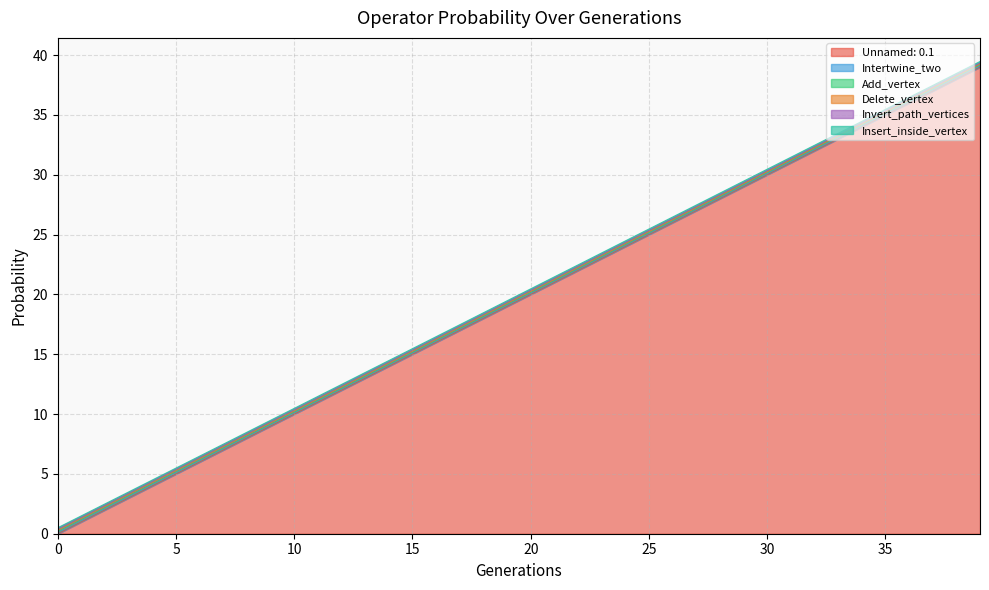

The Unnamed: 0.1 series shows 36.0 at 36. True or false?

True